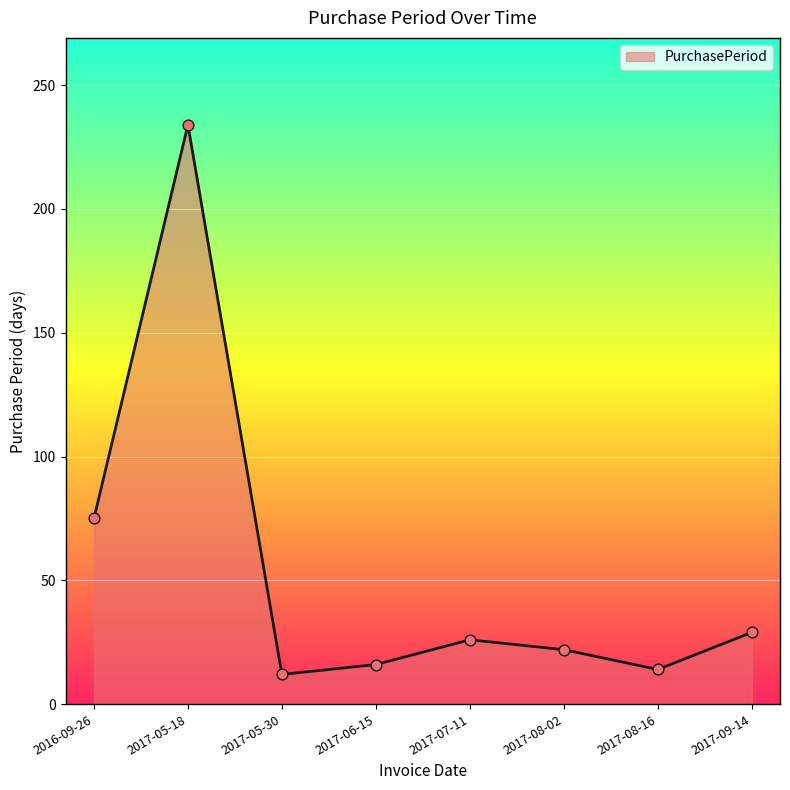

Between 2016-09-26 and 2017-08-16, which is larger?

2016-09-26